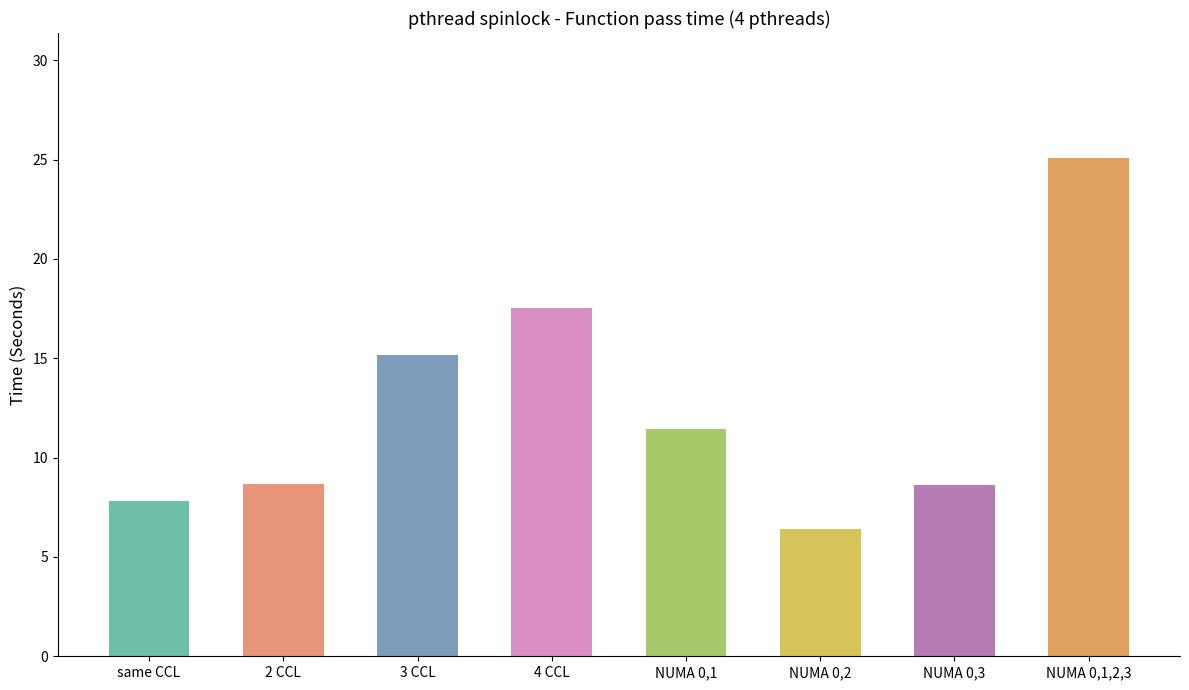

What is the difference between the values at 3 CCL and NUMA 0,2?

8.8